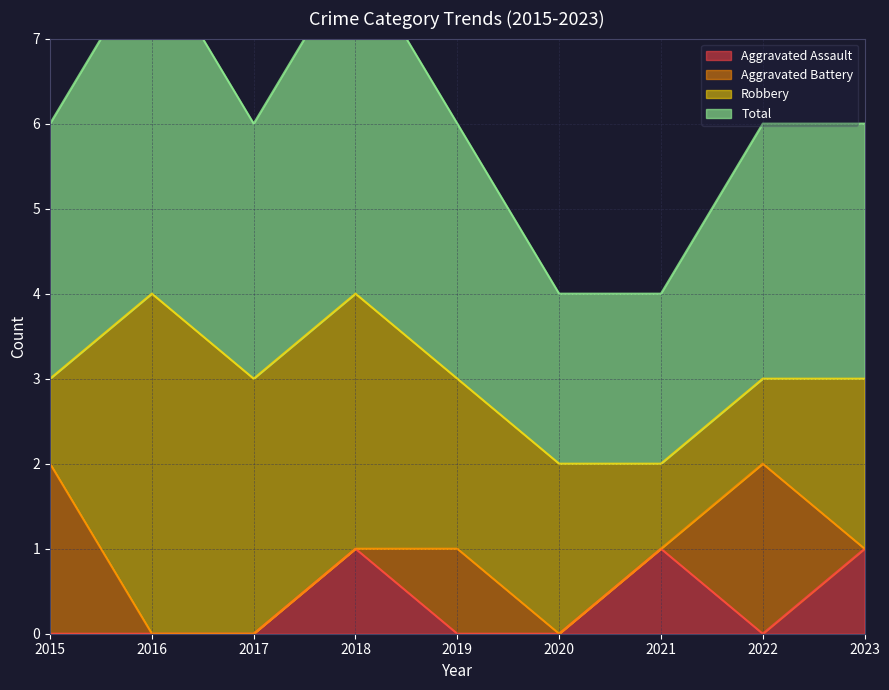

Is it true that Total equals 4 at 2016?

True